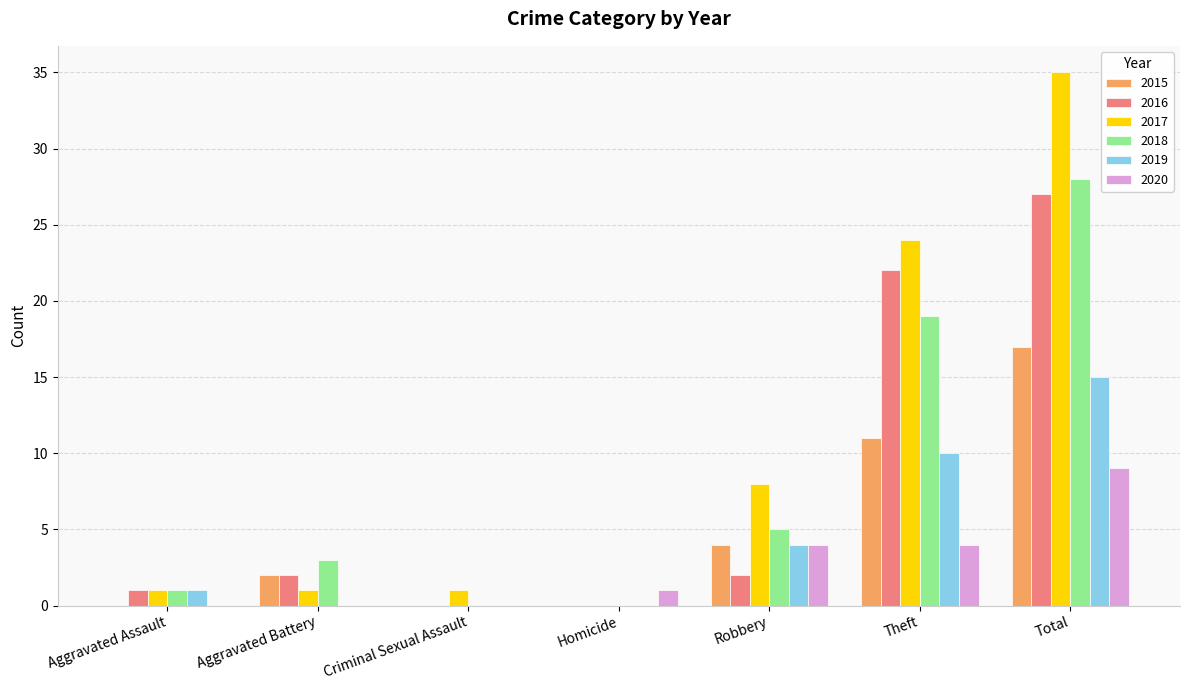

Between Aggravated Battery and Robbery, which series saw the biggest shift?

2017